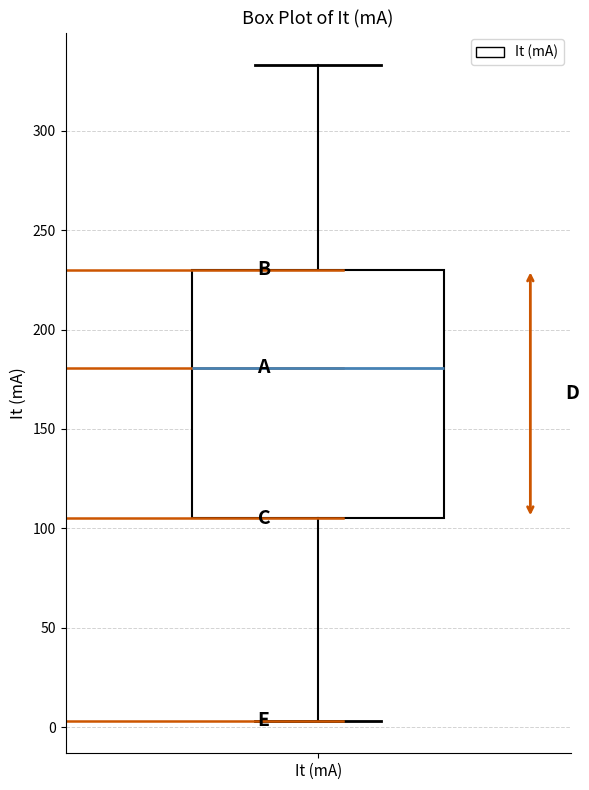

Read this box plot against the y-axis: the position of the median line, the range covered by the box, and the ends of both whiskers. The values are not printed on the chart, so give them approximately, as read against the axis.

median 180, box 105 to 230, whiskers 5 to 335